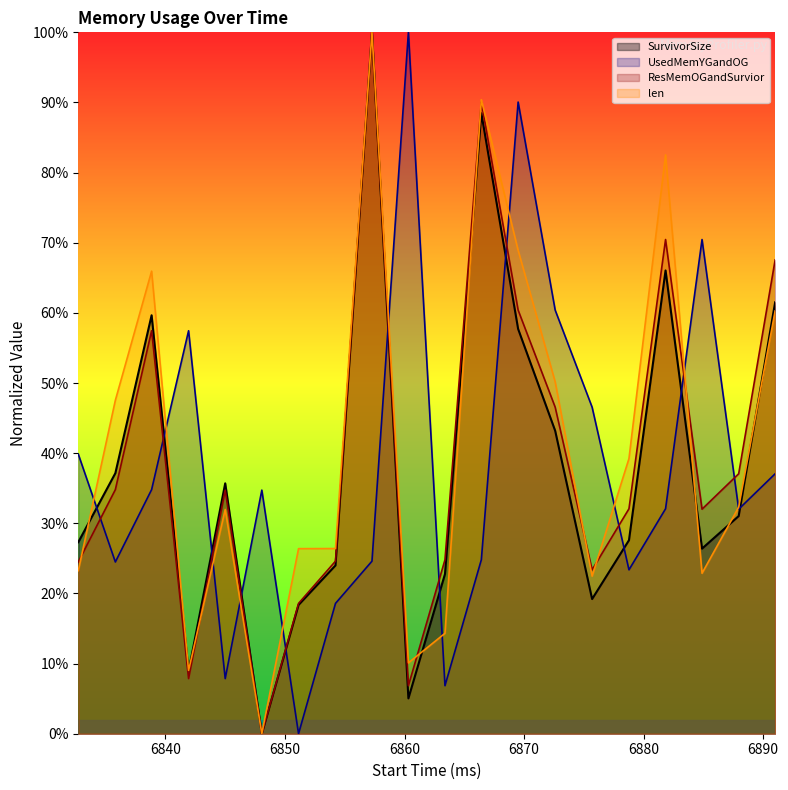

What are all the series names shown in the legend?

SurvivorSize, UsedMemYGandOG, ResMemOGandSurvior, len